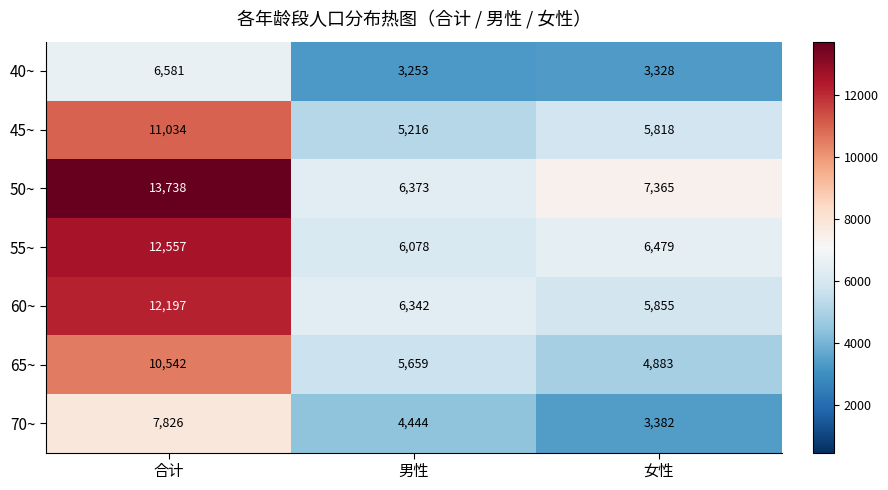

What is the total value across all series at 合计?

74475